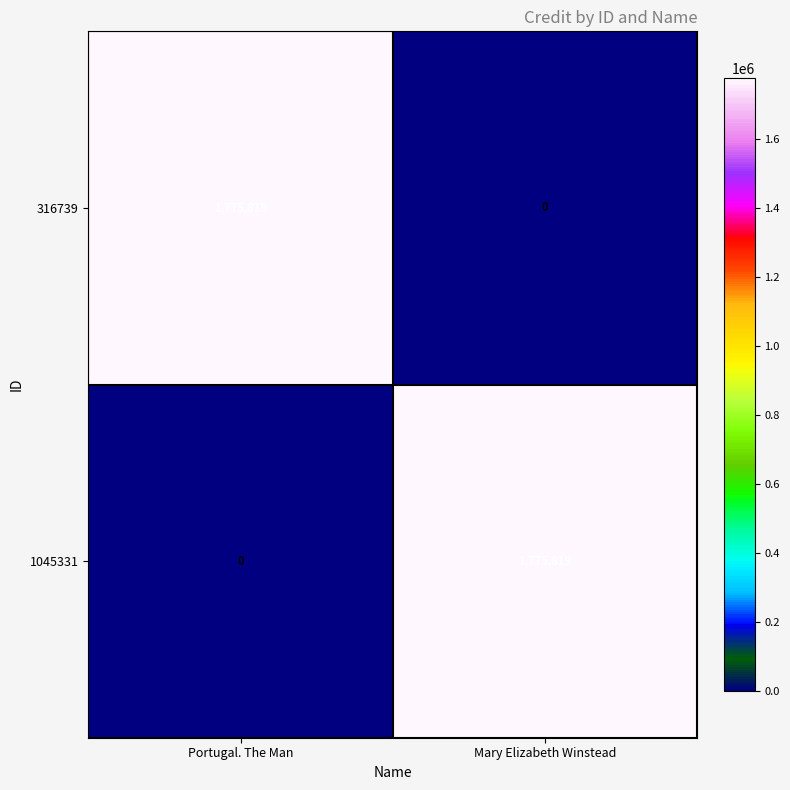

Read the 1045331 value at Mary Elizabeth Winstead, to the nearest 50.

1775800